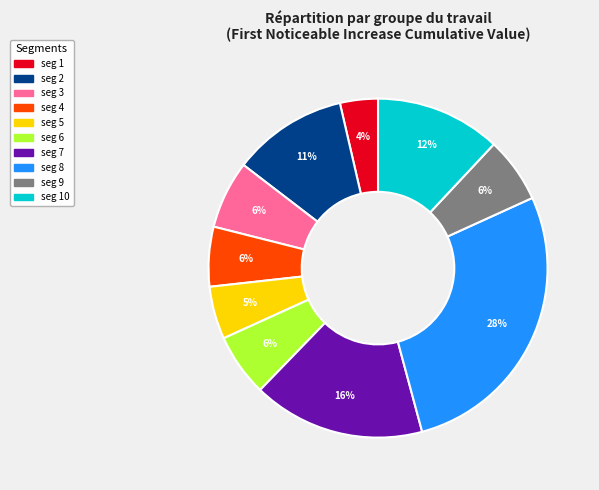

To the nearest percent, what is the average slice percentage?

10%